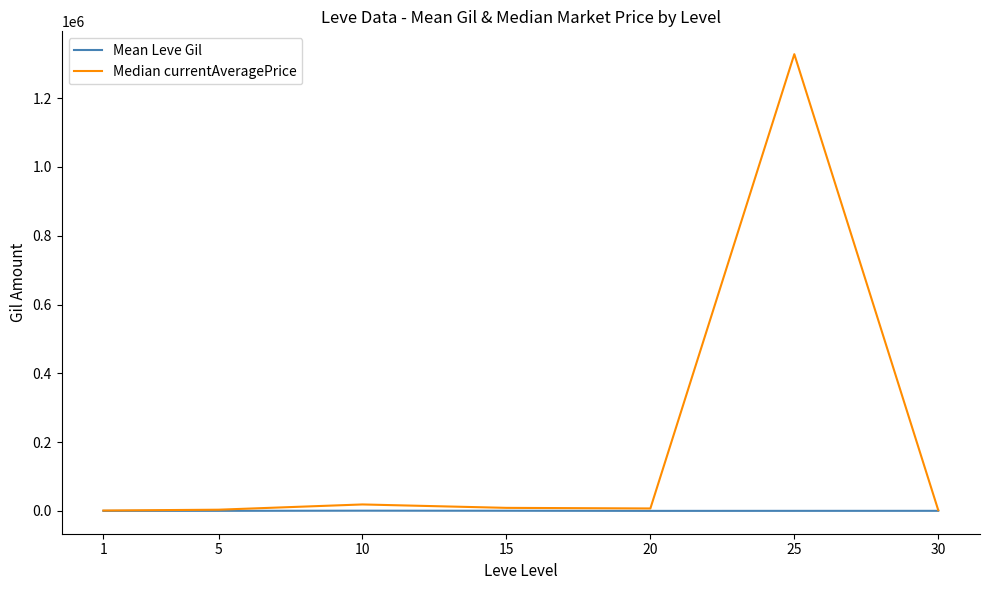

Which series changed the most between 15 and 25?

Median currentAveragePrice